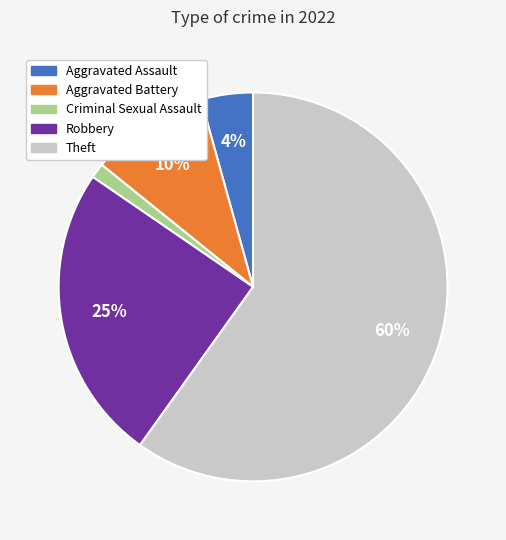

Count the number of slices in the pie.

5